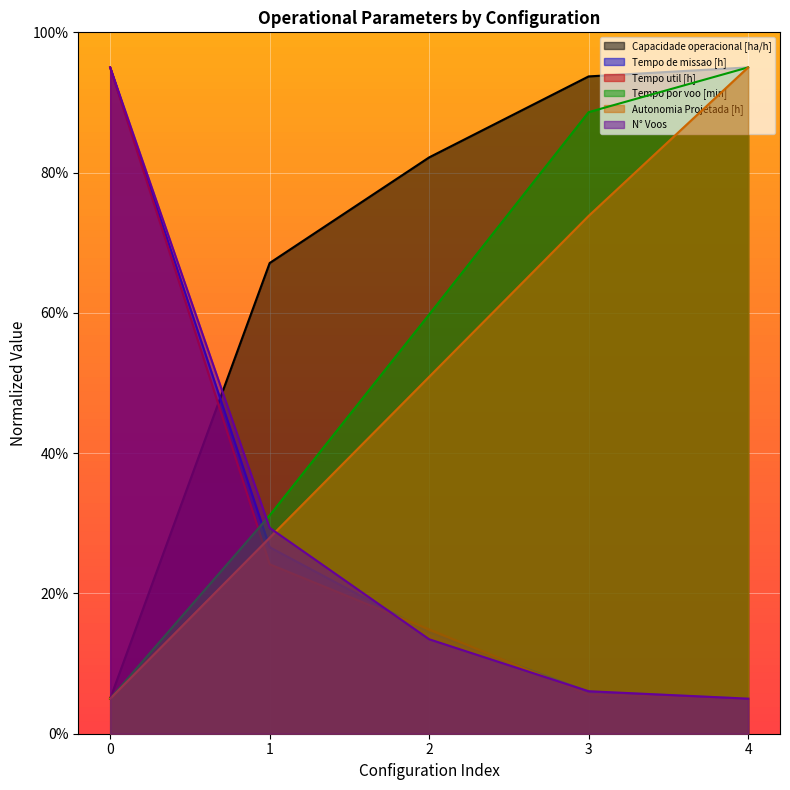

Reading left to right, extract all data points from this chart.

Capacidade operacional [ha/h]: 5.0	67.1	82.2	93.7	95.0
Tempo de missao [h]: 95.0	26.6	14.5	6.0	5.0
Tempo util [h]: 95.0	24.2	14.9	5.6	5.0
Tempo por voo [min]: 5.0	31.1	59.8	88.6	95.0
Autonomia Projetada [h]: 5.0	27.9	50.9	73.8	95.0
N° Voos: 95.0	29.4	13.5	6.1	5.0